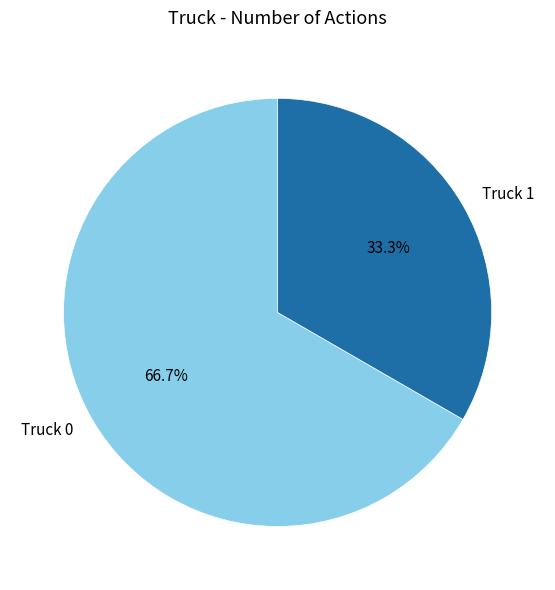

Count the number of slices in the pie.

2